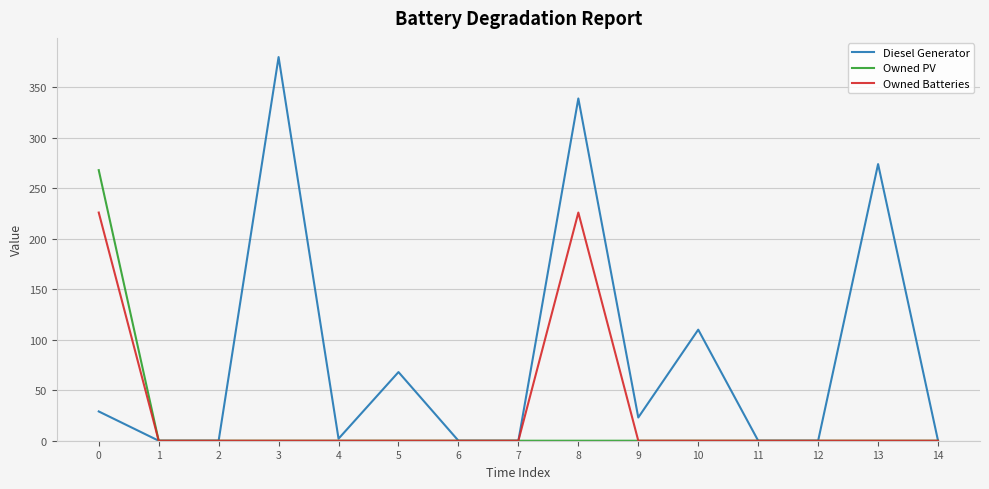

Reading right to left, transcribe all the data shown in this chart.

Diesel Generator: 0	274	0	0	110	23	339	0	0	68	2	380	0	0	29
Owned PV: 0	0	0	0	0	0	0	0	0	0	0	0	0	0	268
Owned Batteries: 0	0	0	0	0	0	226	0	0	0	0	0	0	0	226